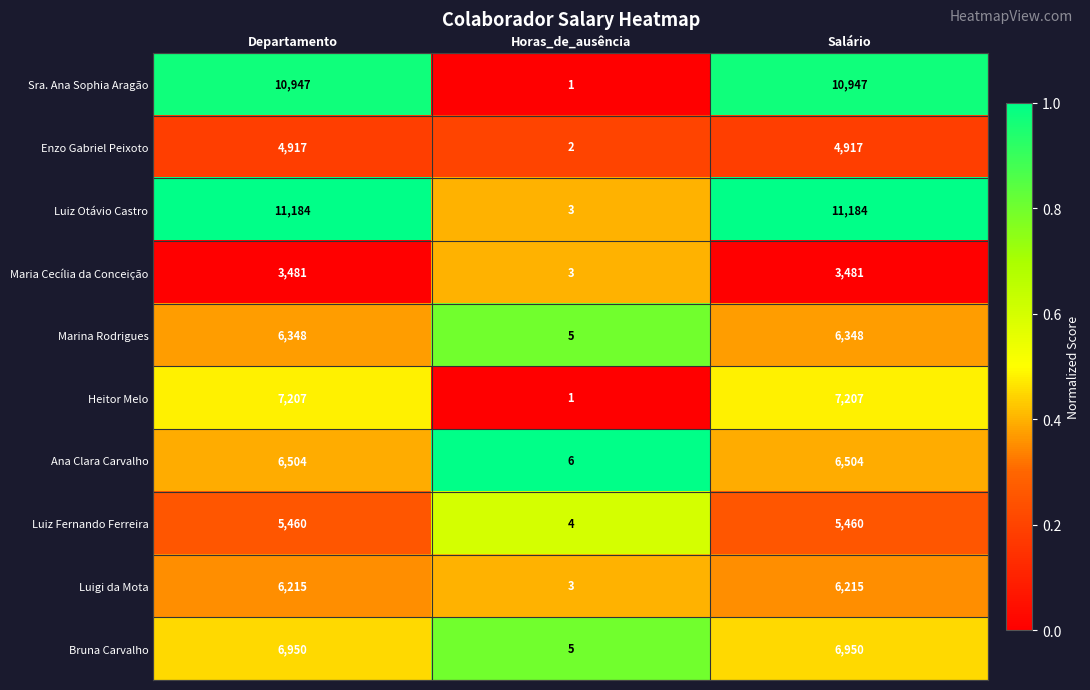

True or false: Ana Clara Carvalho has a value of 8731 at Departamento.

False